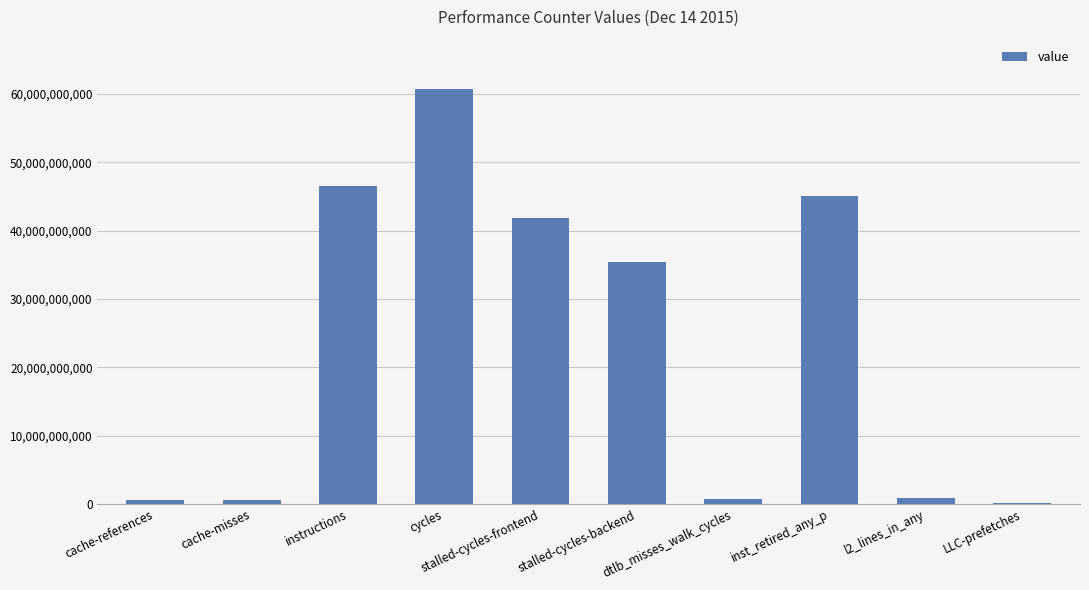

What is the greatest value displayed?

60683639371